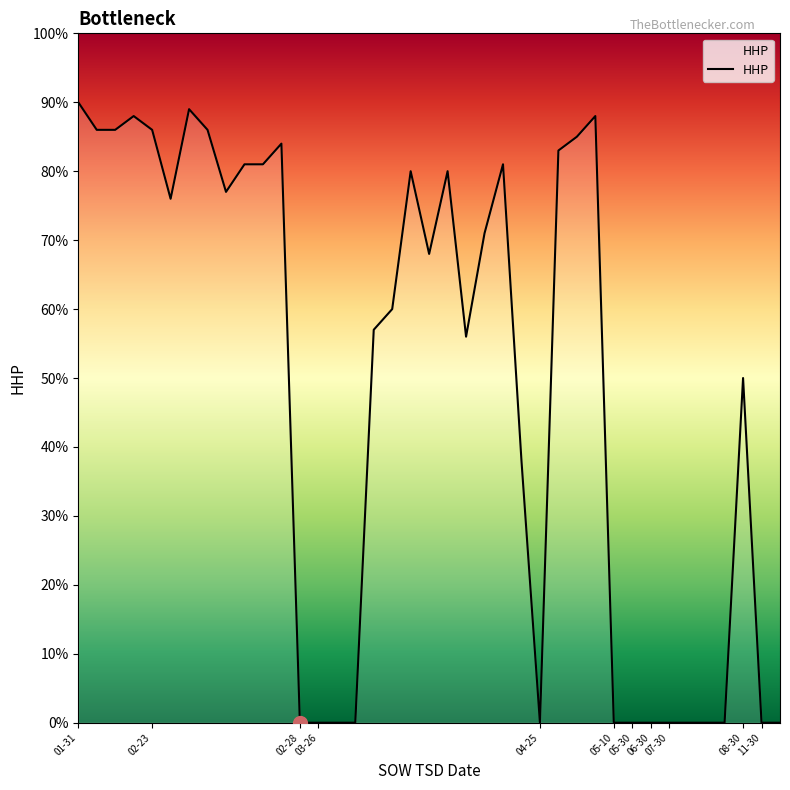

What is the difference between the maximum and minimum values?

90